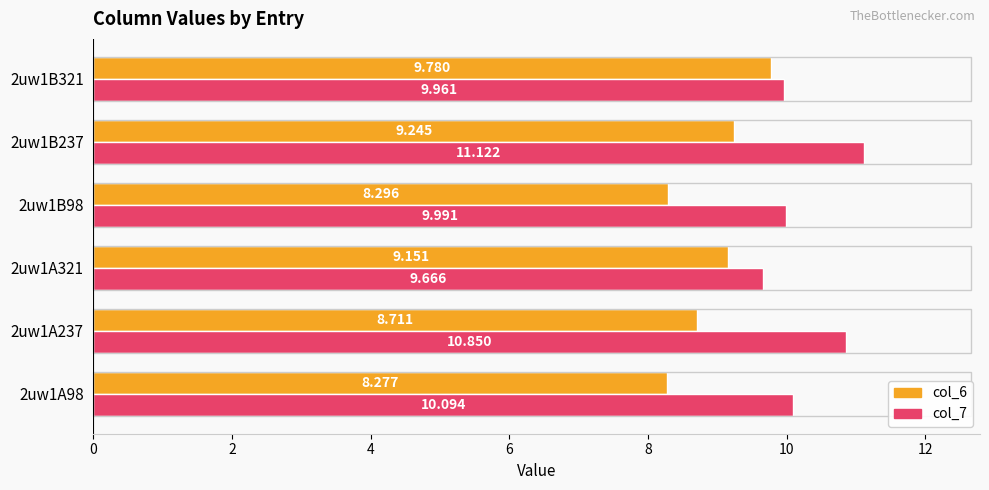

Count the col_6 values in the range 8 to 9.

3